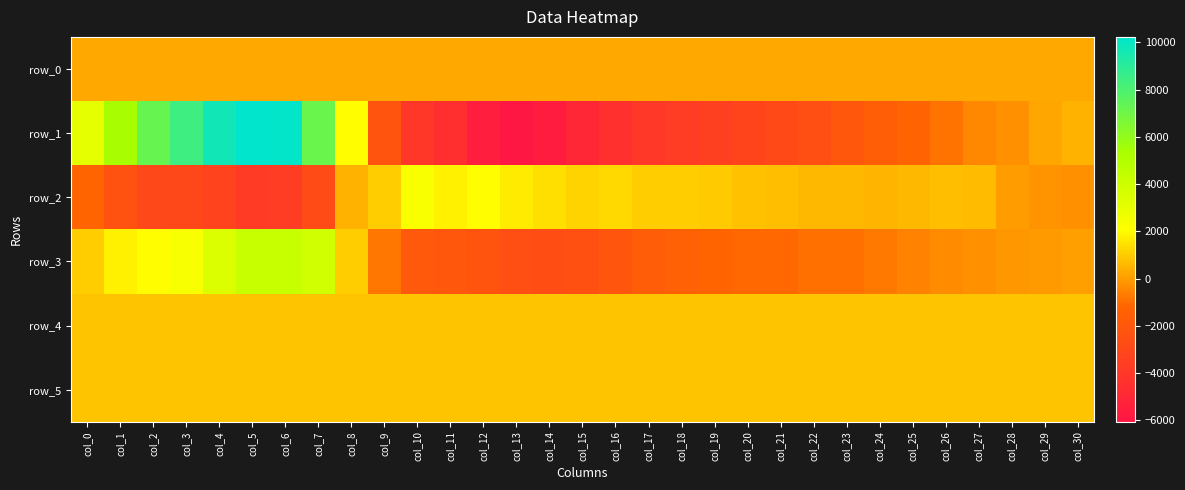

Reading left to right, extract all data points from this chart.

row_0: col_0=276.0	col_1=276.0	col_2=276.1	col_3=276.1	col_4=276.2	col_5=276.2	col_6=276.3	col_7=276.3	col_8=276.4	col_9=276.4	col_10=276.5	col_11=276.5	col_12=276.6	col_13=276.6	col_14=276.7	col_15=276.7	col_16=276.8	col_17=276.9	col_18=276.9	col_19=276.9	col_20=277.0	col_21=277.1	col_22=277.1	col_23=277.1	col_24=277.2	col_25=277.3	col_26=277.3	col_27=277.3	col_28=277.4	col_29=277.5	col_30=277.5
row_1: col_0=3020.0	col_1=5385.0	col_2=7297.0	col_3=8410.0	col_4=9663.0	col_5=10228.0	col_6=10117.0	col_7=7112.0	col_8=2059.0	col_9=-2194.0	col_10=-4026.0	col_11=-4592.0	col_12=-5609.0	col_13=-6060.0	col_14=-5739.0	col_15=-5067.0	col_16=-4468.0	col_17=-4023.0	col_18=-3735.0	col_19=-3476.0	col_20=-3249.0	col_21=-2864.0	col_22=-2499.0	col_23=-2055.0	col_24=-1635.0	col_25=-1313.0	col_26=-862.0	col_27=-444.0	col_28=-229.0	col_29=187.0	col_30=453.0
row_2: col_0=-1265.0	col_1=-2360.0	col_2=-2959.0	col_3=-2970.0	col_4=-3272.0	col_5=-3864.0	col_6=-3706.0	col_7=-2812.0	col_8=490.0	col_9=1039.0	col_10=2230.0	col_11=1817.0	col_12=2074.0	col_13=1683.0	col_14=1402.0	col_15=1156.0	col_16=1272.0	col_17=1029.0	col_18=1029.0	col_19=1002.0	col_20=767.0	col_21=746.0	col_22=581.0	col_23=594.0	col_24=545.0	col_25=606.0	col_26=743.0	col_27=631.0	col_28=33.0	col_29=-178.0	col_30=-211.0
row_3: col_0=1059.0	col_1=1788.0	col_2=2028.0	col_3=2391.0	col_4=3375.0	col_5=4180.0	col_6=4168.0	col_7=3914.0	col_8=1015.0	col_9=-842.0	col_10=-1955.0	col_11=-2022.0	col_12=-2205.0	col_13=-2498.0	col_14=-2657.0	col_15=-2484.0	col_16=-2162.0	col_17=-1686.0	col_18=-1471.0	col_19=-1278.0	col_20=-1142.0	col_21=-1098.0	col_22=-963.0	col_23=-921.0	col_24=-740.0	col_25=-532.0	col_26=-357.0	col_27=-235.0	col_28=-142.0	col_29=-59.0	col_30=94.0
row_4: col_0=831.0	col_1=828.0	col_2=831.0	col_3=831.0	col_4=834.0	col_5=832.0	col_6=827.0	col_7=831.0	col_8=829.0	col_9=834.0	col_10=829.0	col_11=822.0	col_12=829.0	col_13=826.0	col_14=828.0	col_15=831.0	col_16=828.0	col_17=823.0	col_18=829.0	col_19=828.0	col_20=829.0	col_21=826.0	col_22=828.0	col_23=830.0	col_24=830.0	col_25=831.0	col_26=831.0	col_27=831.0	col_28=832.0	col_29=831.0	col_30=831.0
row_5: col_0=831.0	col_1=834.0	col_2=831.0	col_3=827.0	col_4=835.0	col_5=832.0	col_6=830.0	col_7=827.0	col_8=836.0	col_9=833.0	col_10=831.0	col_11=834.0	col_12=830.0	col_13=831.0	col_14=829.0	col_15=838.0	col_16=832.0	col_17=834.0	col_18=835.0	col_19=830.0	col_20=828.0	col_21=833.0	col_22=831.0	col_23=832.0	col_24=829.0	col_25=833.0	col_26=830.0	col_27=831.0	col_28=831.0	col_29=833.0	col_30=832.0